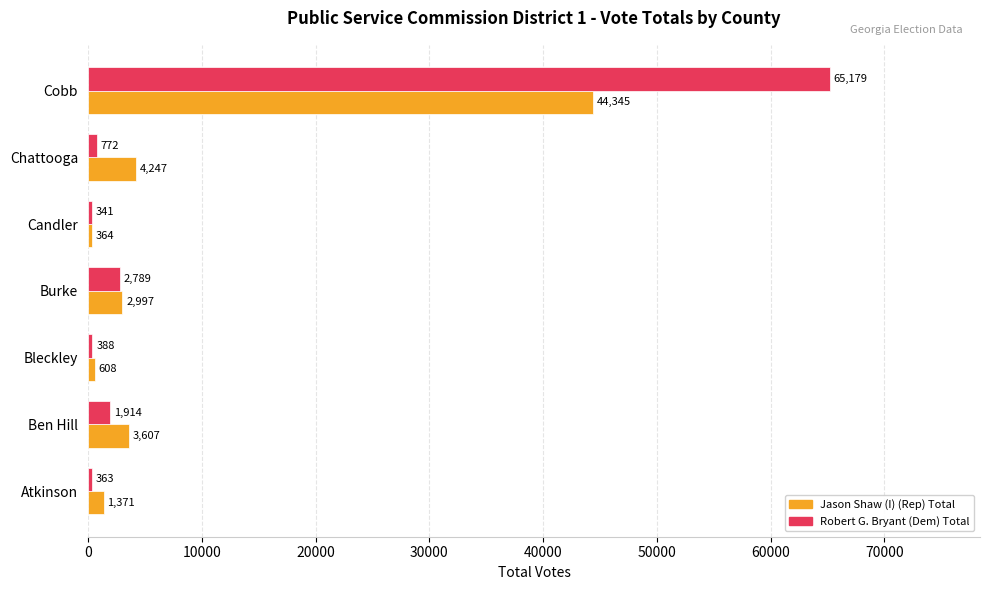

List the series in order of their peak value, lowest first.

Jason Shaw (I) (Rep) Total, Robert G. Bryant (Dem) Total